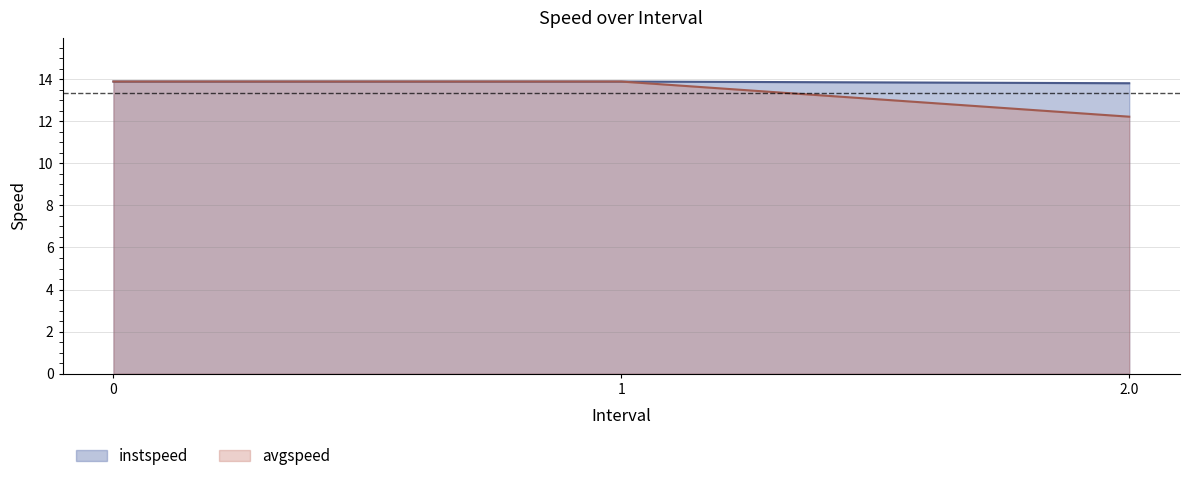

Is the value of instspeed at 1 greater than the value of avgspeed at 2.0?

Yes